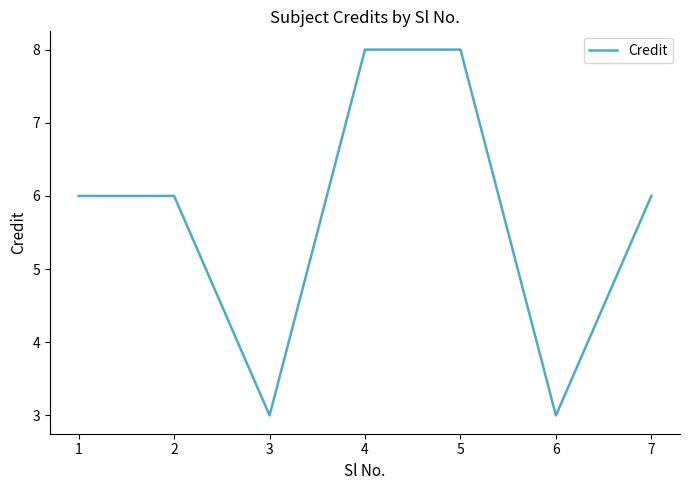

Reading right to left, transcribe all the data shown in this chart.

6	3	8	8	3	6	6